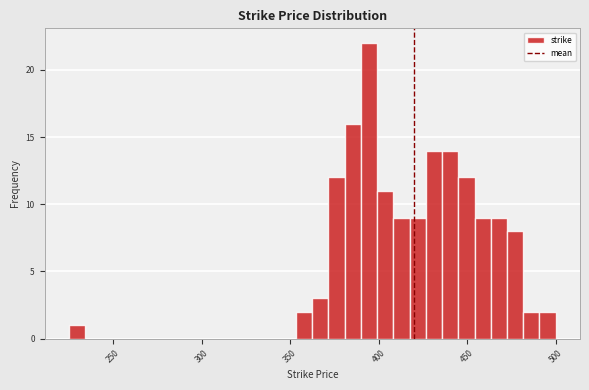

Around what value on the x-axis is the tallest bar? Give the approximate position of its centre, as read against the axis.

395